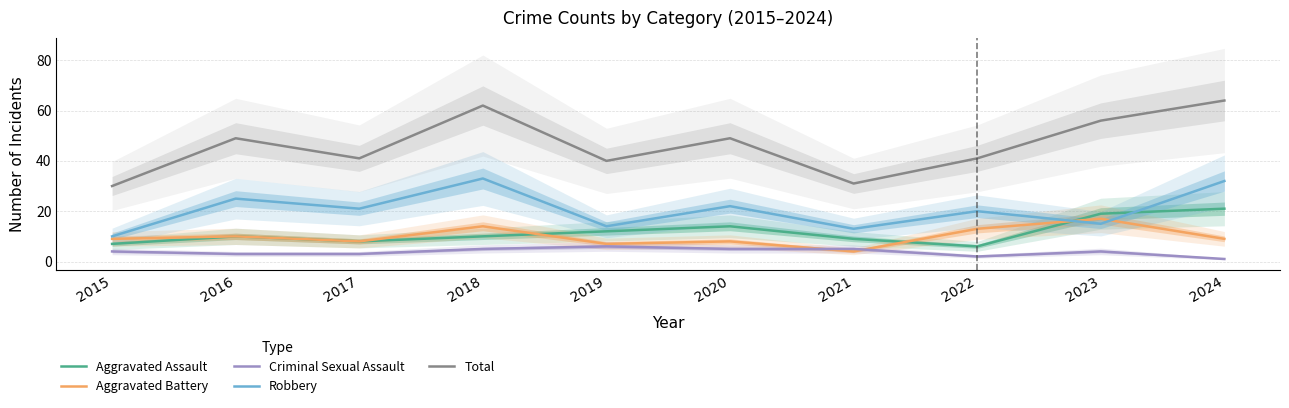

True or false: Criminal Sexual Assault has a value of 5 at 2021.

True